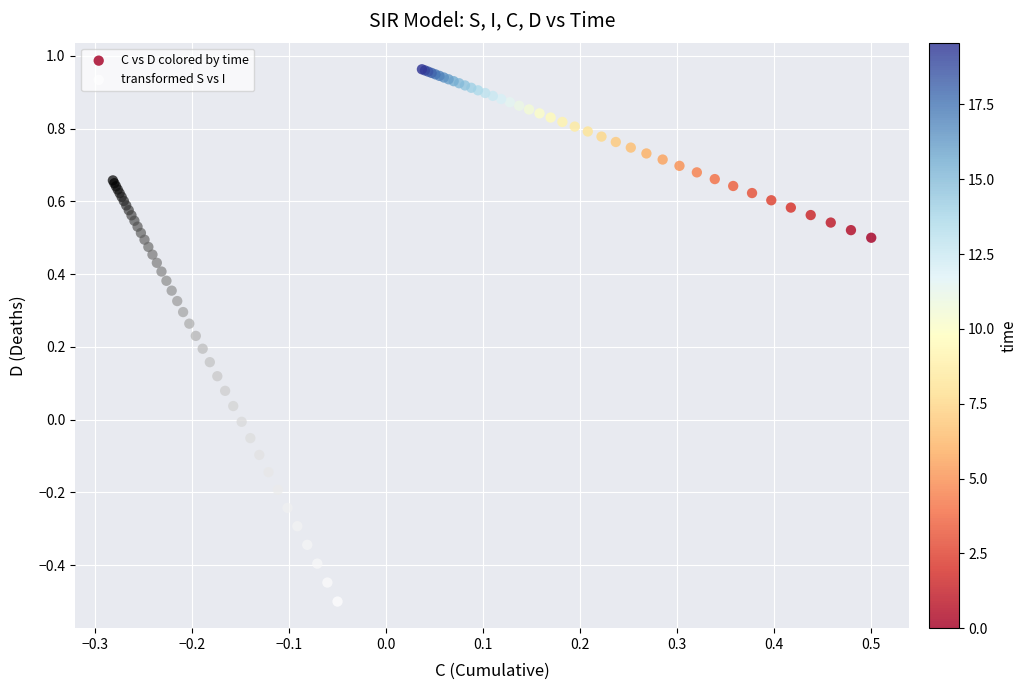

Which series reaches the minimum Y coordinate?

transformed S vs I